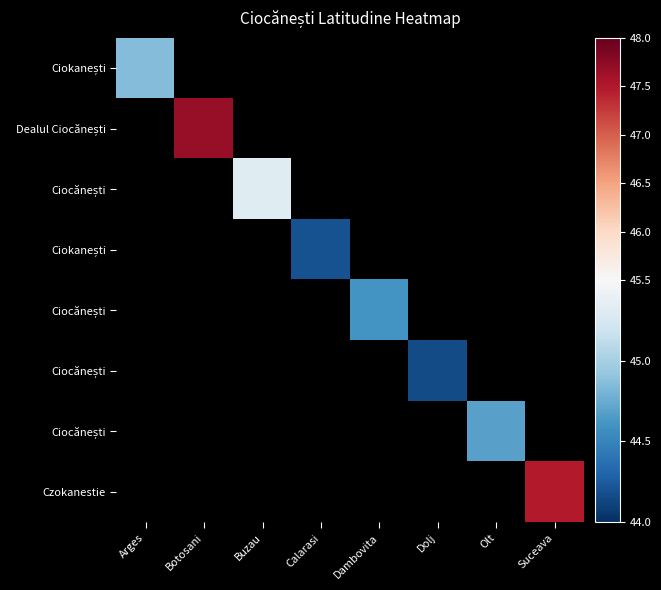

What is the maximum value shown in the chart?

47.7